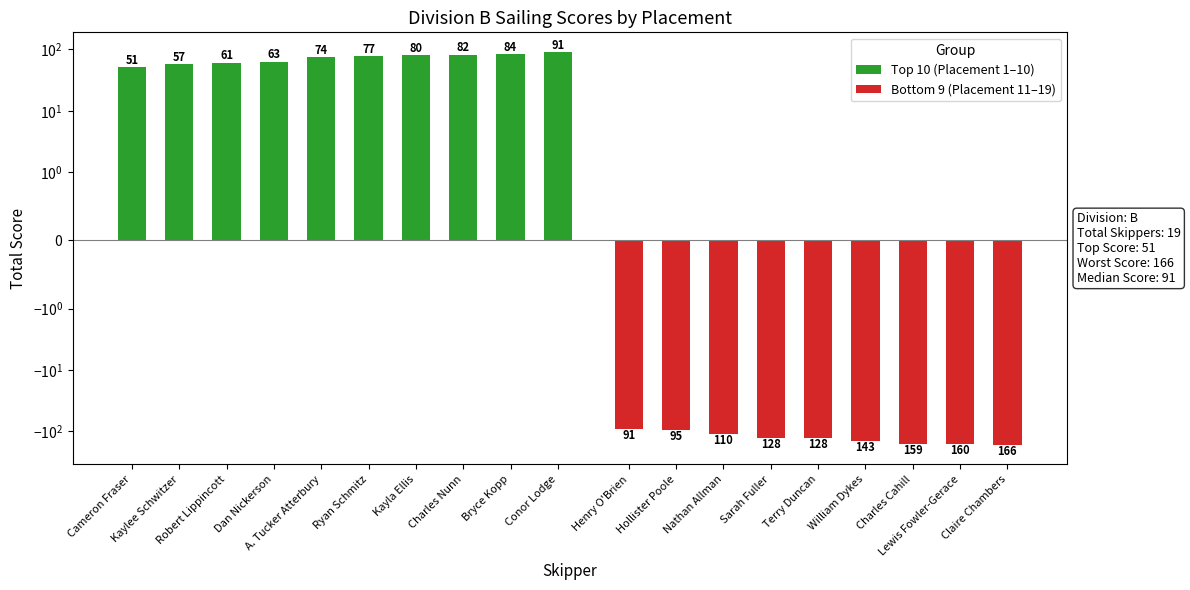

The chart shows a value of 77 at Ryan Schmitz. True or false?

True